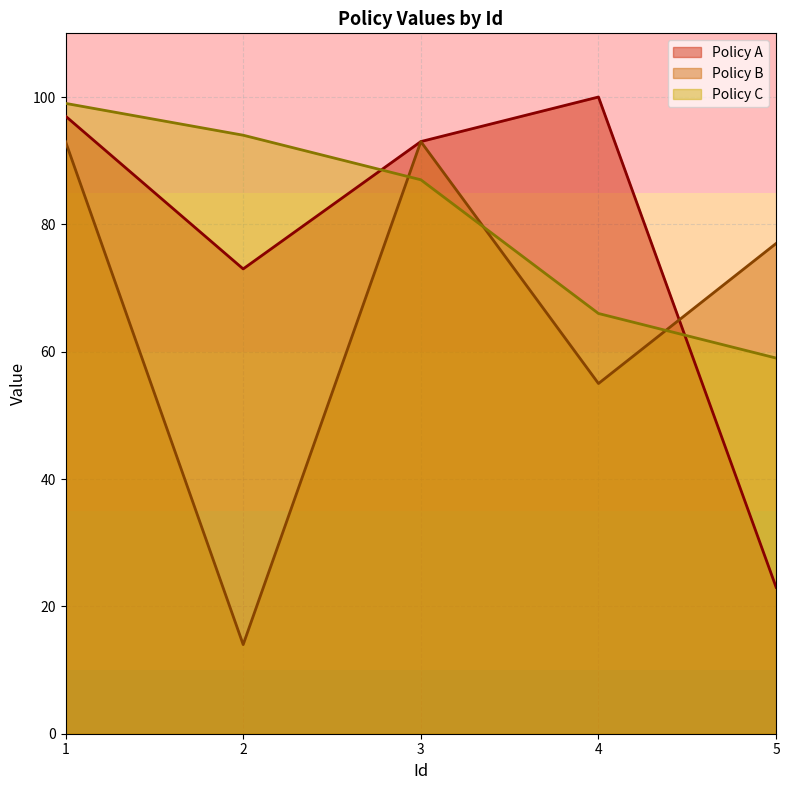

What is the minimum value for Policy A?

23